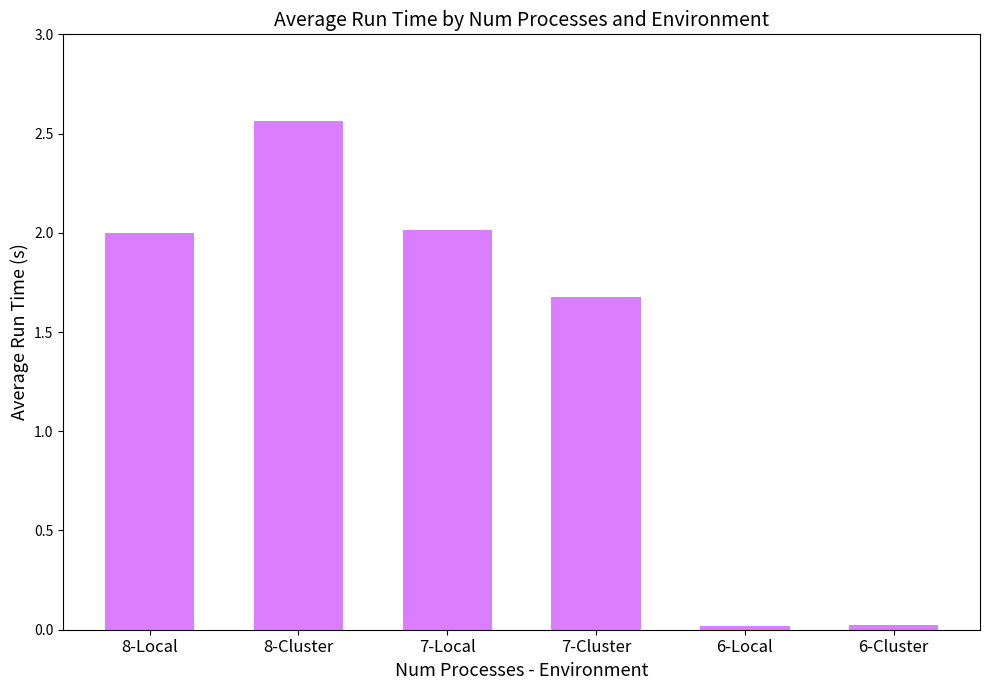

What is the label of the 3rd bar from the left?

7-Local